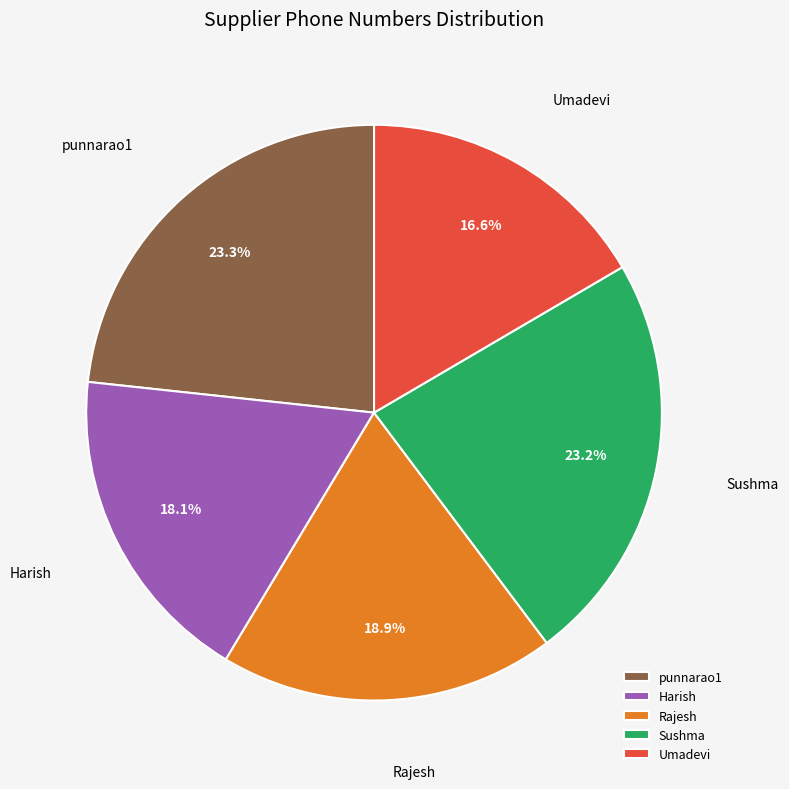

True or false: Sushma accounts for 13% of the total.

False